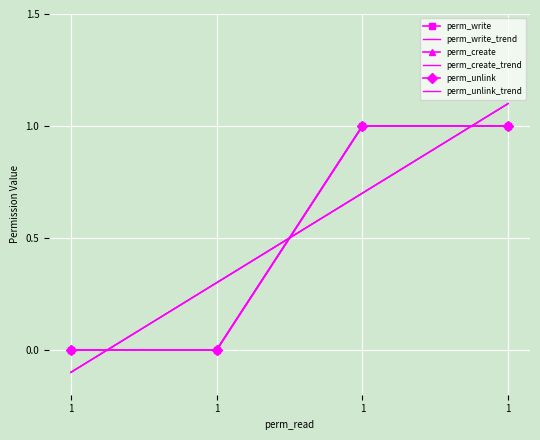

Is the value of perm_unlink_trend at 1 greater than the value of perm_write at 1?

No